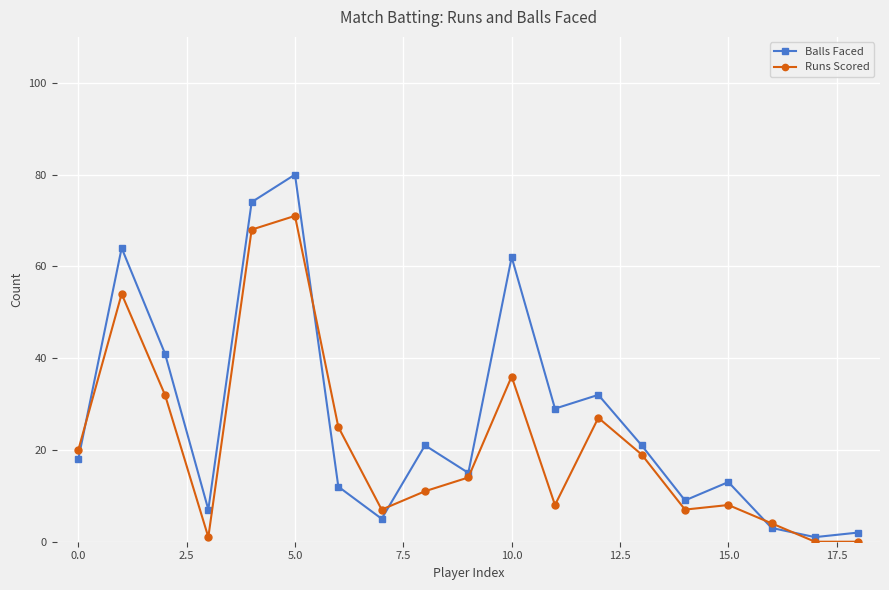

What is the highest value of the Balls Faced series?

80